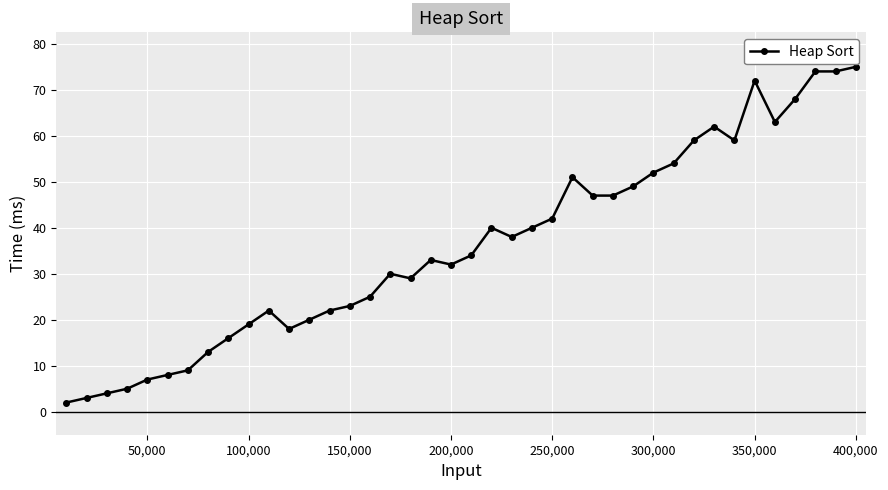

What is the value of the 1st point from the left?

2